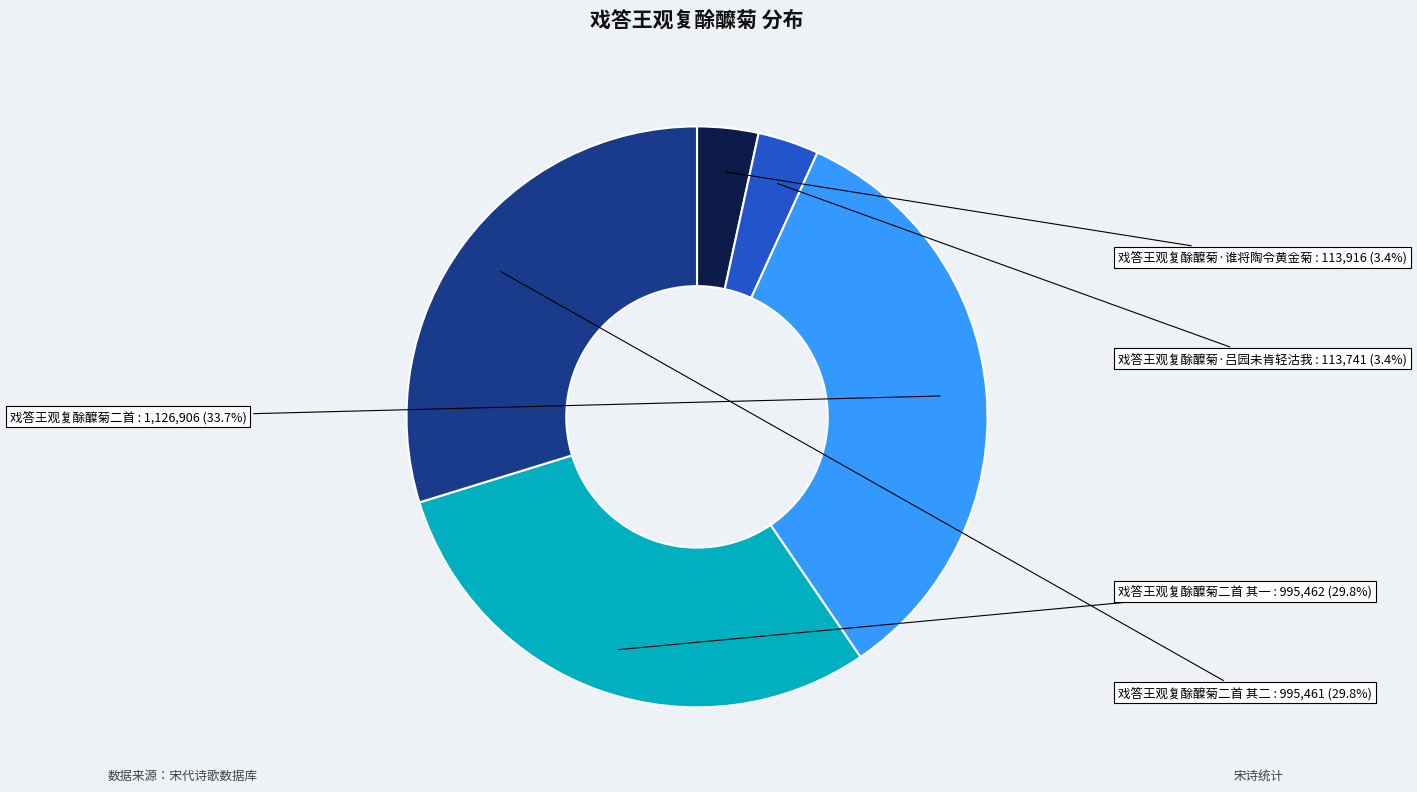

Which slice is the largest?

戏答王观复酴醾菊二首